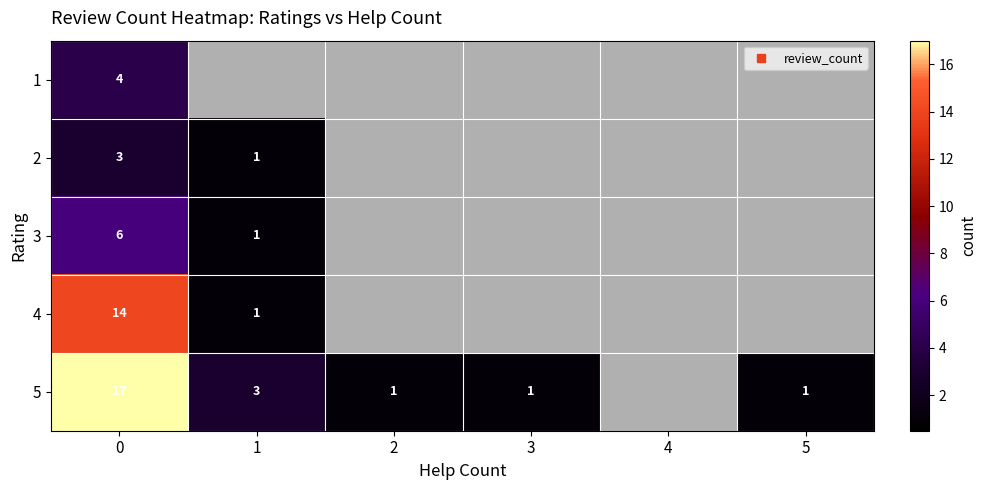

Count the number of categories in the chart.

6